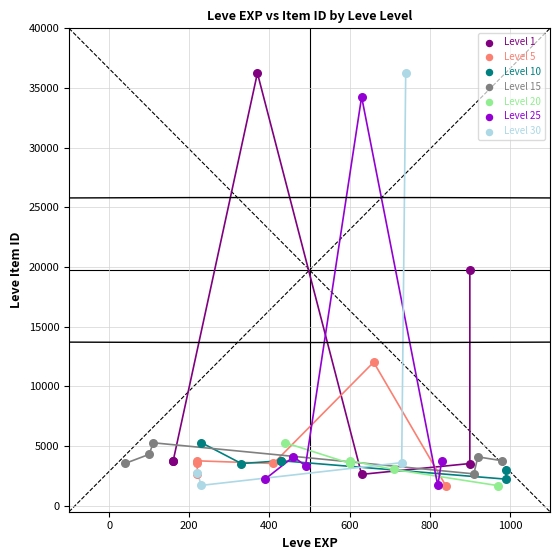

Which series has the largest Y range (max minus min)?

Level 30